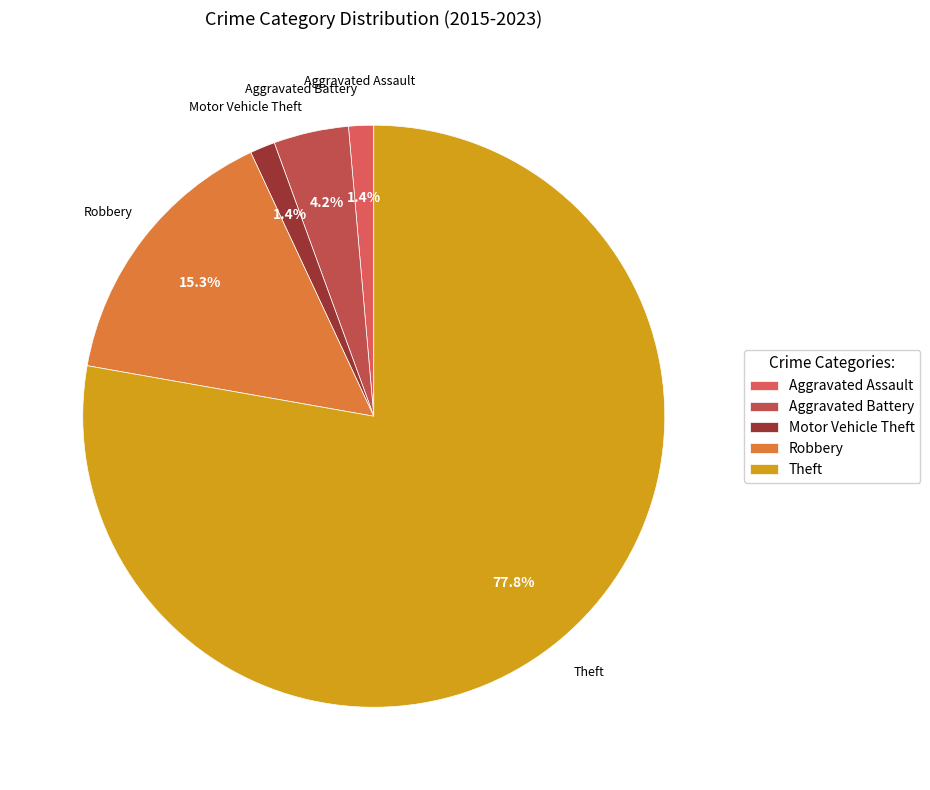

Which slice represents more than half of the pie?

Theft